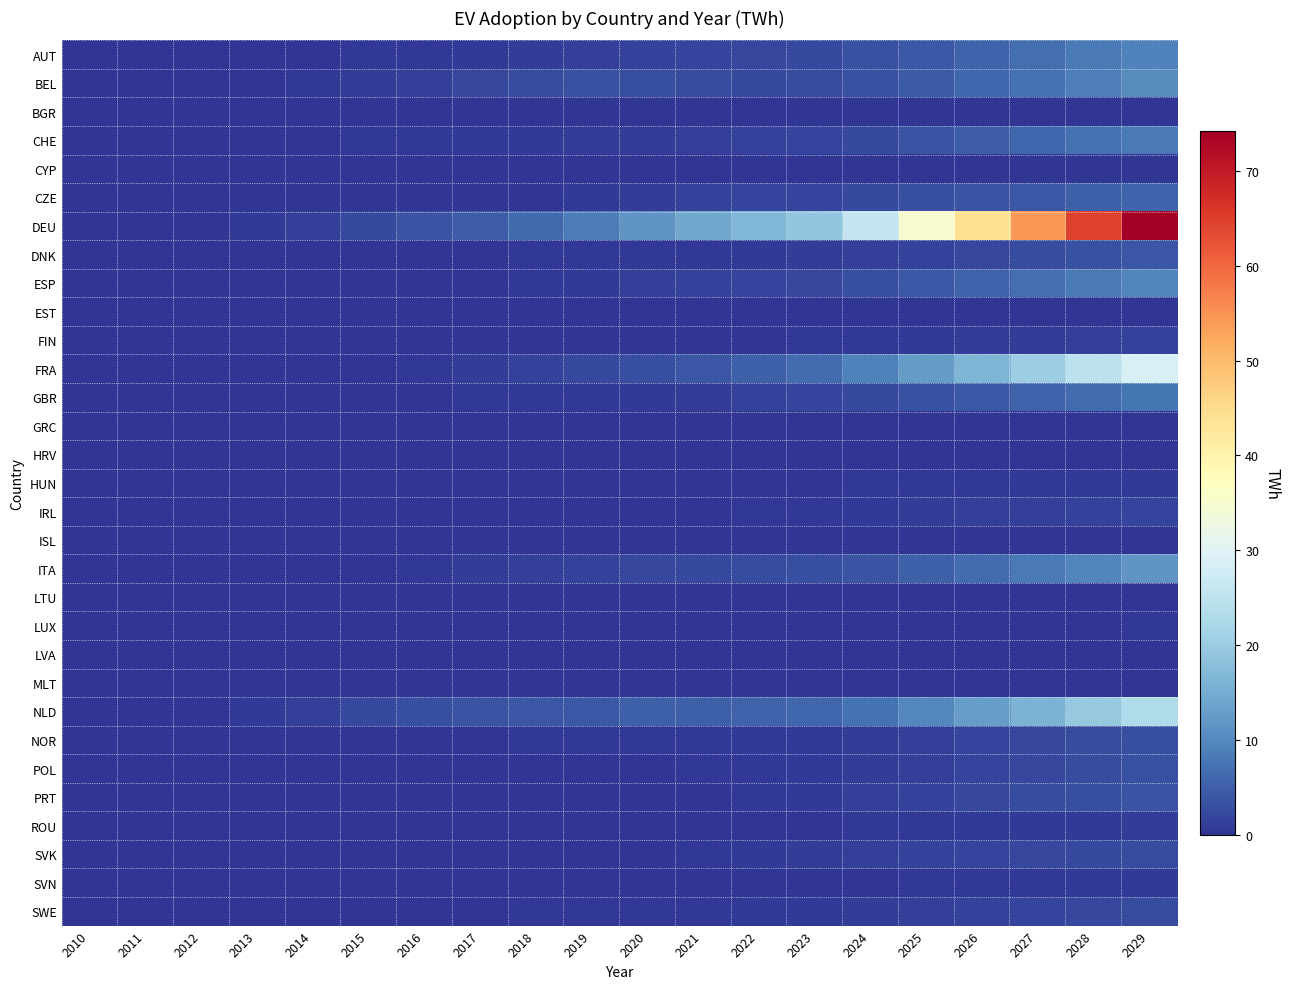

Reading left to right, extract all data points from this chart.

AUT: 2010=0.0	2011=0.0	2012=0.0	2013=0.1	2014=0.2	2015=0.3	2016=0.5	2017=0.8	2018=1.1	2019=1.4	2020=1.6	2021=1.8	2022=2.1	2023=2.5	2024=3.2	2025=4.3	2026=5.5	2027=6.8	2028=8.2	2029=9.5
BEL: 2010=0.0	2011=0.0	2012=0.0	2013=0.1	2014=0.4	2015=0.9	2016=1.4	2017=2.1	2018=2.8	2019=3.2	2020=3.0	2021=2.7	2022=2.6	2023=2.7	2024=3.4	2025=4.5	2026=5.8	2027=7.3	2028=8.9	2029=10.6
BGR: 2010=0.0	2011=0.0	2012=0.0	2013=0.0	2014=0.0	2015=0.0	2016=0.0	2017=0.0	2018=0.0	2019=0.0	2020=0.0	2021=0.0	2022=0.0	2023=0.0	2024=0.0	2025=0.0	2026=0.0	2027=0.1	2028=0.1	2029=0.1
CHE: 2010=0.0	2011=0.0	2012=0.0	2013=0.1	2014=0.3	2015=0.4	2016=0.5	2017=0.7	2018=0.8	2019=0.9	2020=1.1	2021=1.3	2022=1.6	2023=1.9	2024=2.6	2025=3.6	2026=4.6	2027=5.8	2028=7.0	2029=8.2
CYP: 2010=0.0	2011=0.0	2012=0.0	2013=0.0	2014=0.0	2015=0.0	2016=0.0	2017=0.0	2018=0.0	2019=0.0	2020=0.0	2021=0.0	2022=0.0	2023=0.0	2024=0.0	2025=0.0	2026=0.0	2027=0.0	2028=0.0	2029=0.0
CZE: 2010=0.0	2011=0.0	2012=0.0	2013=0.0	2014=0.0	2015=0.0	2016=0.1	2017=0.1	2018=0.2	2019=0.8	2020=1.1	2021=1.6	2022=1.8	2023=2.0	2024=2.4	2025=3.0	2026=3.6	2027=4.3	2028=5.0	2029=5.7
DEU: 2010=0.0	2011=0.0	2012=0.0	2013=0.6	2014=1.4	2015=2.5	2016=3.6	2017=4.7	2018=6.2	2019=8.5	2020=11.6	2021=14.3	2022=16.7	2023=19.0	2024=25.9	2025=35.1	2026=44.6	2027=54.4	2028=64.4	2029=74.2
DNK: 2010=0.0	2011=0.0	2012=0.0	2013=0.0	2014=0.0	2015=0.1	2016=0.2	2017=0.3	2018=0.3	2019=0.4	2020=0.4	2021=0.6	2022=0.7	2023=0.9	2024=1.2	2025=1.7	2026=2.2	2027=2.8	2028=3.3	2029=3.9
ESP: 2010=0.0	2011=0.0	2012=0.0	2013=0.0	2014=0.0	2015=0.1	2016=0.1	2017=0.3	2018=0.5	2019=0.8	2020=1.3	2021=1.7	2022=2.0	2023=2.3	2024=3.0	2025=4.2	2026=5.5	2027=6.8	2028=8.2	2029=9.7
EST: 2010=0.0	2011=0.0	2012=0.0	2013=0.0	2014=0.0	2015=0.0	2016=0.0	2017=0.0	2018=0.0	2019=0.0	2020=0.0	2021=0.0	2022=0.0	2023=0.0	2024=0.0	2025=0.0	2026=0.0	2027=0.0	2028=0.1	2029=0.1
FIN: 2010=0.0	2011=0.0	2012=0.0	2013=0.0	2014=0.0	2015=0.0	2016=0.1	2017=0.1	2018=0.1	2019=0.1	2020=0.1	2021=0.2	2022=0.2	2023=0.3	2024=0.5	2025=0.7	2026=0.9	2027=1.1	2028=1.4	2029=1.7
FRA: 2010=0.0	2011=0.0	2012=0.0	2013=0.0	2014=0.1	2015=0.3	2016=0.5	2017=1.0	2018=1.7	2019=2.4	2020=3.0	2021=4.0	2022=5.2	2023=6.6	2024=9.0	2025=12.6	2026=16.4	2027=20.4	2028=24.6	2029=29.0
GBR: 2010=0.0	2011=0.0	2012=0.0	2013=0.0	2014=0.1	2015=0.1	2016=0.3	2017=0.4	2018=0.4	2019=0.5	2020=0.7	2021=1.1	2022=1.5	2023=1.9	2024=2.5	2025=3.3	2026=4.3	2027=5.3	2028=6.4	2029=7.6
GRC: 2010=0.0	2011=0.0	2012=0.0	2013=0.0	2014=0.0	2015=0.0	2016=0.0	2017=0.0	2018=0.0	2019=0.0	2020=0.0	2021=0.0	2022=0.0	2023=0.0	2024=0.1	2025=0.1	2026=0.1	2027=0.1	2028=0.2	2029=0.2
HRV: 2010=0.0	2011=0.0	2012=0.0	2013=0.0	2014=0.0	2015=0.0	2016=0.0	2017=0.0	2018=0.0	2019=0.0	2020=0.0	2021=0.1	2022=0.1	2023=0.1	2024=0.1	2025=0.1	2026=0.1	2027=0.2	2028=0.2	2029=0.2
HUN: 2010=0.0	2011=0.0	2012=0.0	2013=0.0	2014=0.0	2015=0.0	2016=0.0	2017=0.0	2018=0.0	2019=0.0	2020=0.0	2021=0.1	2022=0.2	2023=0.2	2024=0.3	2025=0.4	2026=0.5	2027=0.6	2028=0.7	2029=0.8
IRL: 2010=0.0	2011=0.0	2012=0.0	2013=0.0	2014=0.0	2015=0.0	2016=0.0	2017=0.0	2018=0.0	2019=0.0	2020=0.0	2021=0.2	2022=0.3	2023=0.5	2024=0.7	2025=1.0	2026=1.2	2027=1.4	2028=1.6	2029=1.7
ISL: 2010=0.0	2011=0.0	2012=0.0	2013=0.0	2014=0.0	2015=0.0	2016=0.0	2017=0.0	2018=0.0	2019=0.0	2020=0.0	2021=0.0	2022=0.1	2023=0.1	2024=0.1	2025=0.1	2026=0.1	2027=0.2	2028=0.2	2029=0.2
ITA: 2010=0.0	2011=0.0	2012=0.0	2013=0.1	2014=0.2	2015=0.3	2016=0.6	2017=0.9	2018=1.4	2019=1.7	2020=2.0	2021=2.3	2022=2.8	2023=3.0	2024=3.8	2025=5.1	2026=6.6	2027=8.2	2028=9.9	2029=11.7
LTU: 2010=0.0	2011=0.0	2012=0.0	2013=0.0	2014=0.0	2015=0.0	2016=0.0	2017=0.1	2018=0.1	2019=0.1	2020=0.1	2021=0.0	2022=0.0	2023=0.0	2024=0.0	2025=0.0	2026=0.1	2027=0.1	2028=0.1	2029=0.1
LUX: 2010=0.0	2011=0.0	2012=0.0	2013=0.0	2014=0.0	2015=0.0	2016=0.0	2017=0.0	2018=0.0	2019=0.0	2020=0.0	2021=0.0	2022=0.0	2023=0.1	2024=0.1	2025=0.1	2026=0.2	2027=0.2	2028=0.3	2029=0.3
LVA: 2010=0.0	2011=0.0	2012=0.0	2013=0.0	2014=0.0	2015=0.0	2016=0.0	2017=0.0	2018=0.0	2019=0.0	2020=0.0	2021=0.0	2022=0.0	2023=0.0	2024=0.0	2025=0.1	2026=0.1	2027=0.1	2028=0.1	2029=0.1
MLT: 2010=0.0	2011=0.0	2012=0.0	2013=0.0	2014=0.0	2015=0.0	2016=0.0	2017=0.0	2018=0.0	2019=0.0	2020=0.0	2021=0.0	2022=0.0	2023=0.0	2024=0.0	2025=0.0	2026=0.0	2027=0.0	2028=0.0	2029=0.0
NLD: 2010=0.0	2011=0.0	2012=0.0	2013=0.6	2014=1.4	2015=2.4	2016=3.1	2017=3.5	2018=4.0	2019=4.3	2020=4.9	2021=5.1	2022=5.5	2023=6.0	2024=7.5	2025=10.1	2026=13.0	2027=16.1	2028=19.5	2029=22.9
NOR: 2010=0.0	2011=0.0	2012=0.0	2013=0.0	2014=0.0	2015=0.0	2016=0.1	2017=0.2	2018=0.3	2019=0.4	2020=0.5	2021=0.5	2022=0.6	2023=0.7	2024=1.0	2025=1.3	2026=1.7	2027=2.2	2028=2.7	2029=3.2
POL: 2010=0.0	2011=0.0	2012=0.0	2013=0.0	2014=0.0	2015=0.0	2016=0.0	2017=0.1	2018=0.1	2019=0.2	2020=0.3	2021=0.4	2022=0.5	2023=0.7	2024=1.0	2025=1.3	2026=1.8	2027=2.3	2028=2.8	2029=3.3
PRT: 2010=0.0	2011=0.0	2012=0.0	2013=0.0	2014=0.0	2015=0.0	2016=0.0	2017=0.0	2018=0.1	2019=0.1	2020=0.1	2021=0.2	2022=0.5	2023=0.8	2024=1.2	2025=1.7	2026=2.2	2027=2.7	2028=3.2	2029=3.7
ROU: 2010=0.0	2011=0.0	2012=0.0	2013=0.0	2014=0.0	2015=0.0	2016=0.0	2017=0.0	2018=0.0	2019=0.0	2020=0.0	2021=0.1	2022=0.2	2023=0.2	2024=0.3	2025=0.5	2026=0.6	2027=0.7	2028=0.9	2029=1.0
SVK: 2010=0.0	2011=0.0	2012=0.0	2013=0.0	2014=0.0	2015=0.0	2016=0.0	2017=0.0	2018=0.0	2019=0.1	2020=0.2	2021=0.6	2022=0.8	2023=1.0	2024=1.2	2025=1.5	2026=1.9	2027=2.2	2028=2.5	2029=2.8
SVN: 2010=0.0	2011=0.0	2012=0.0	2013=0.0	2014=0.0	2015=0.0	2016=0.0	2017=0.0	2018=0.0	2019=0.1	2020=0.1	2021=0.1	2022=0.2	2023=0.2	2024=0.2	2025=0.3	2026=0.4	2027=0.5	2028=0.6	2029=0.7
SWE: 2010=0.0	2011=0.0	2012=0.0	2013=0.0	2014=0.0	2015=0.1	2016=0.1	2017=0.2	2018=0.4	2019=0.5	2020=0.6	2021=0.6	2022=0.6	2023=0.6	2024=0.9	2025=1.2	2026=1.6	2027=1.9	2028=2.3	2029=2.7